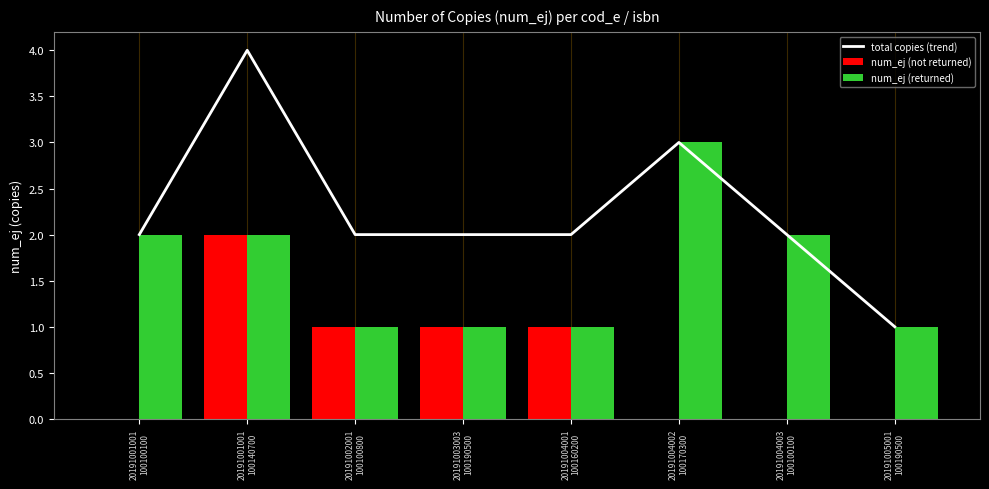

What is the value of the num_ej (returned) bar at the 6th from the left?

3